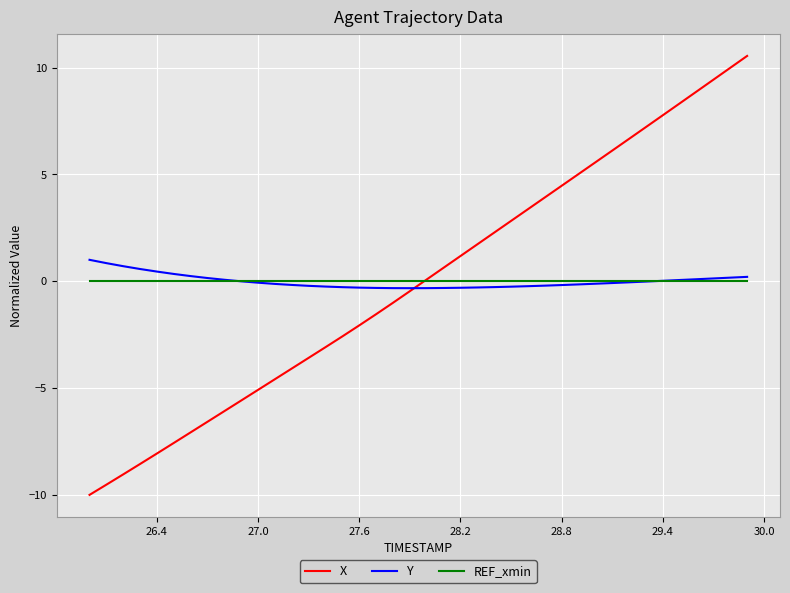

Which series has the largest range (max minus min)?

X